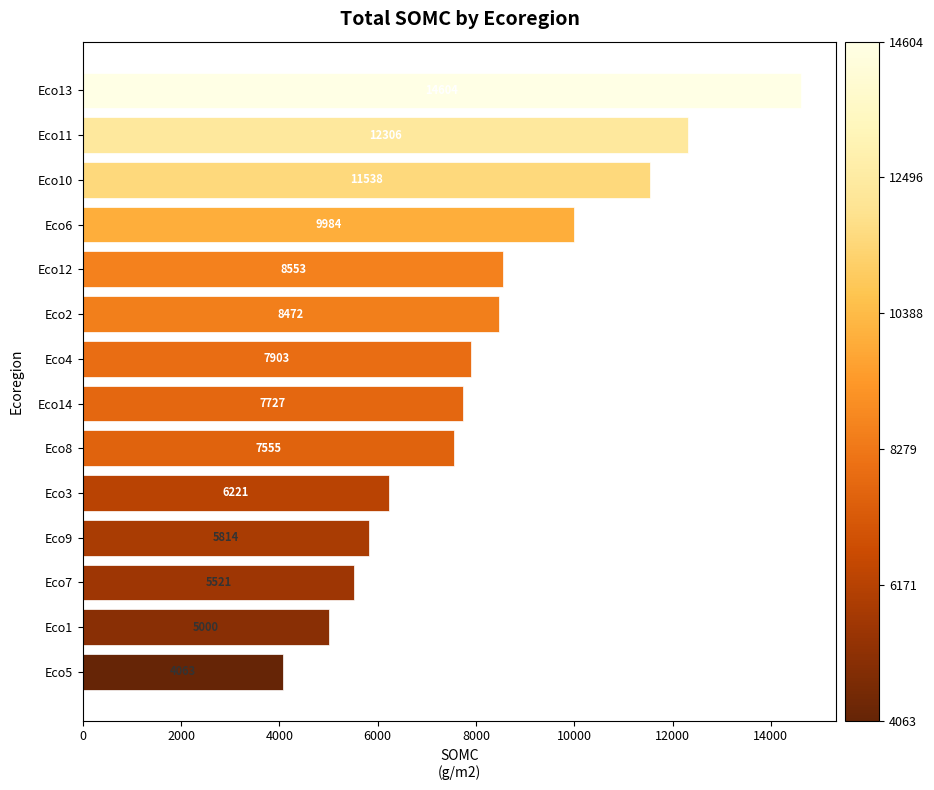

List the labels in order of value, smallest first.

Eco5, Eco1, Eco7, Eco9, Eco3, Eco8, Eco14, Eco4, Eco2, Eco12, Eco6, Eco10, Eco11, Eco13